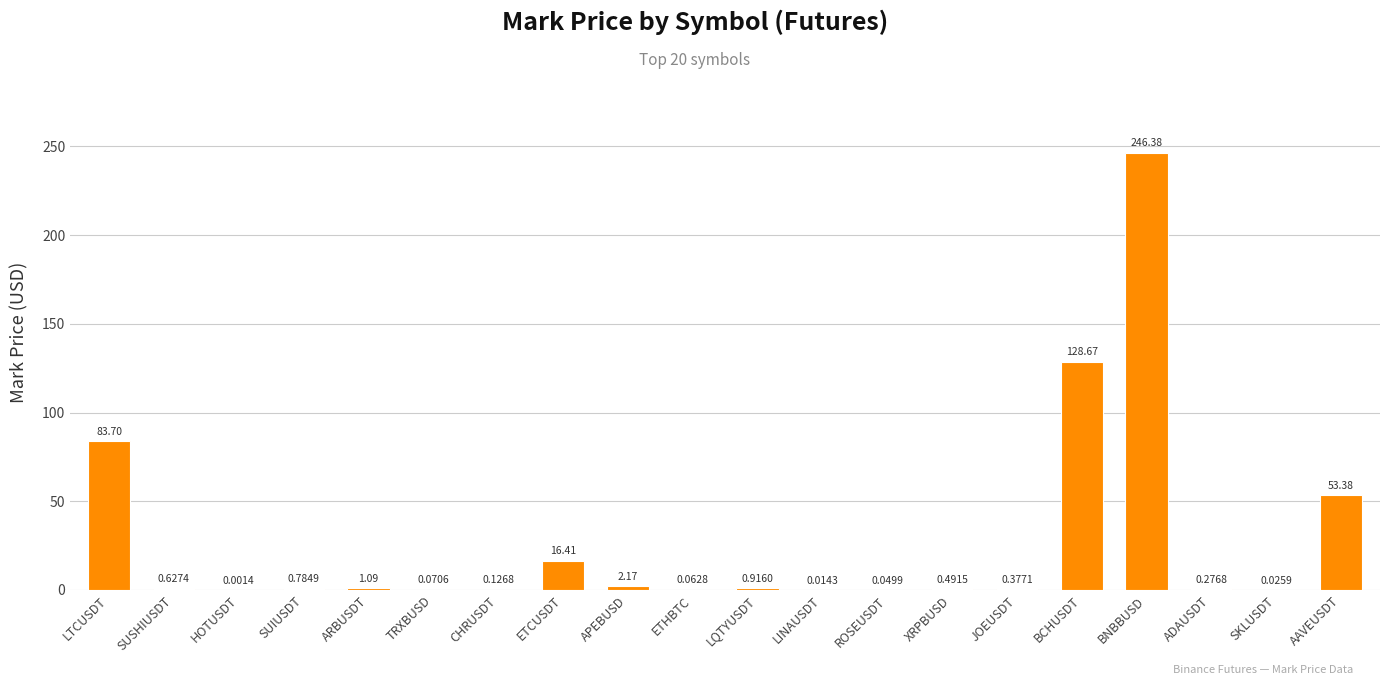

Which category has the highest value across all series?

BNBBUSD